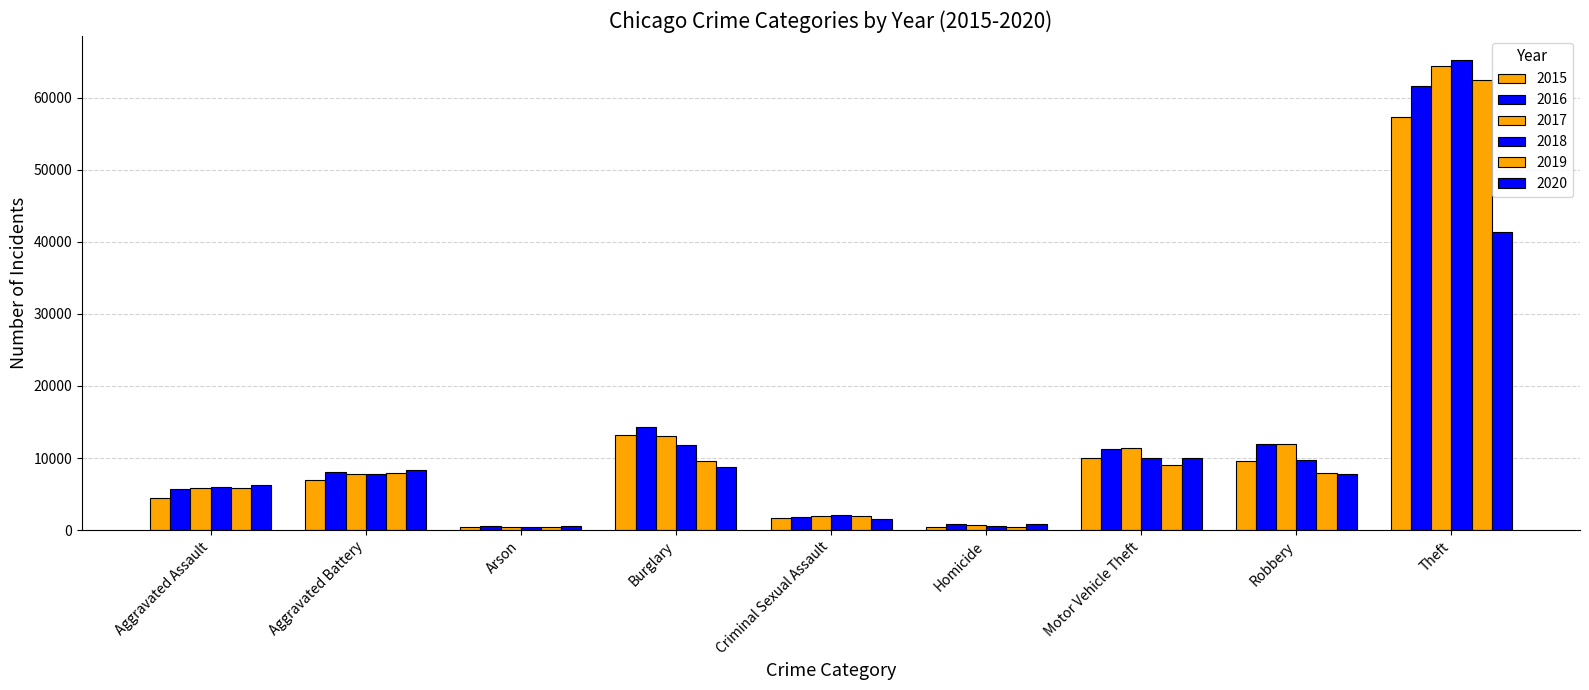

How many data points in 2019 are less than 7858?

4